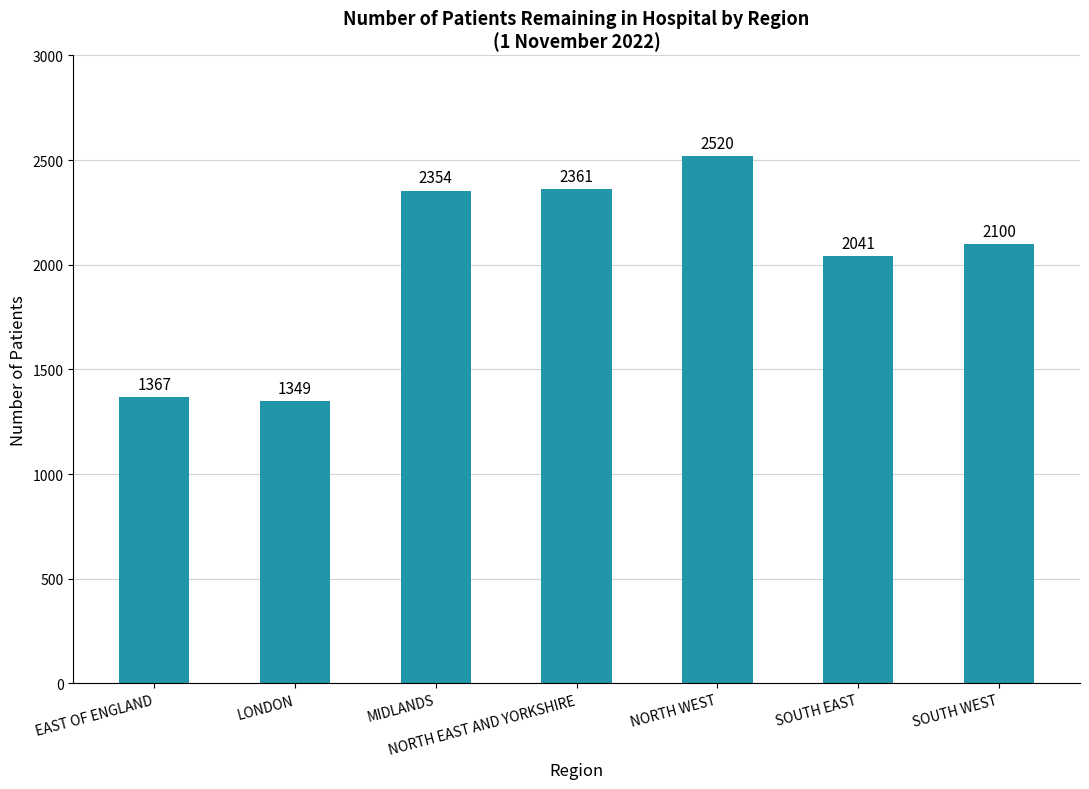

Reading left to right, transcribe all the data shown in this chart.

EAST OF ENGLAND=1367	LONDON=1349	MIDLANDS=2354	NORTH EAST AND YORKSHIRE=2361	NORTH WEST=2520	SOUTH EAST=2041	SOUTH WEST=2100